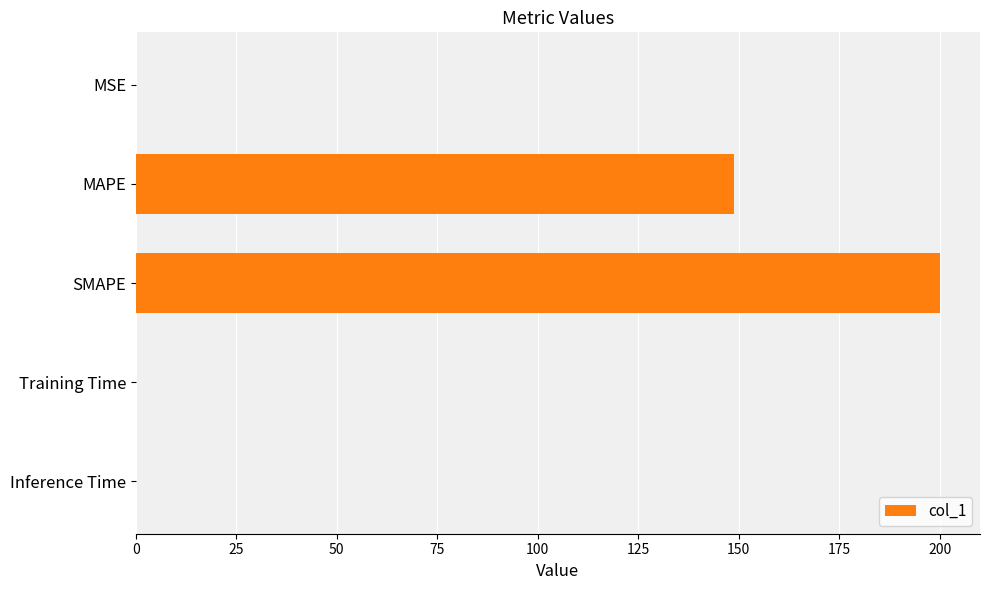

What is the average value?

69.8